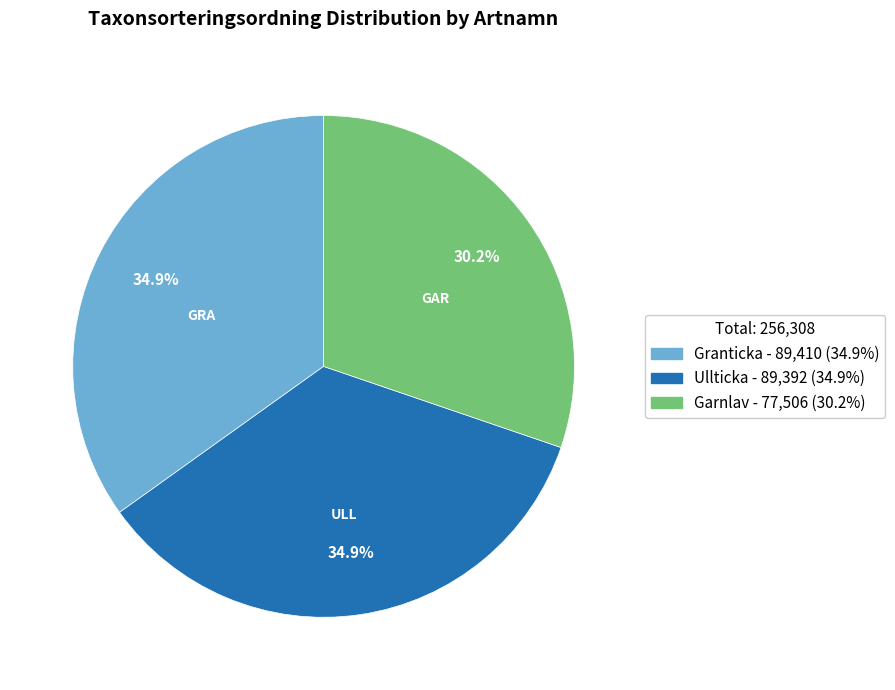

Which category has the smallest portion of the pie?

Garnlav